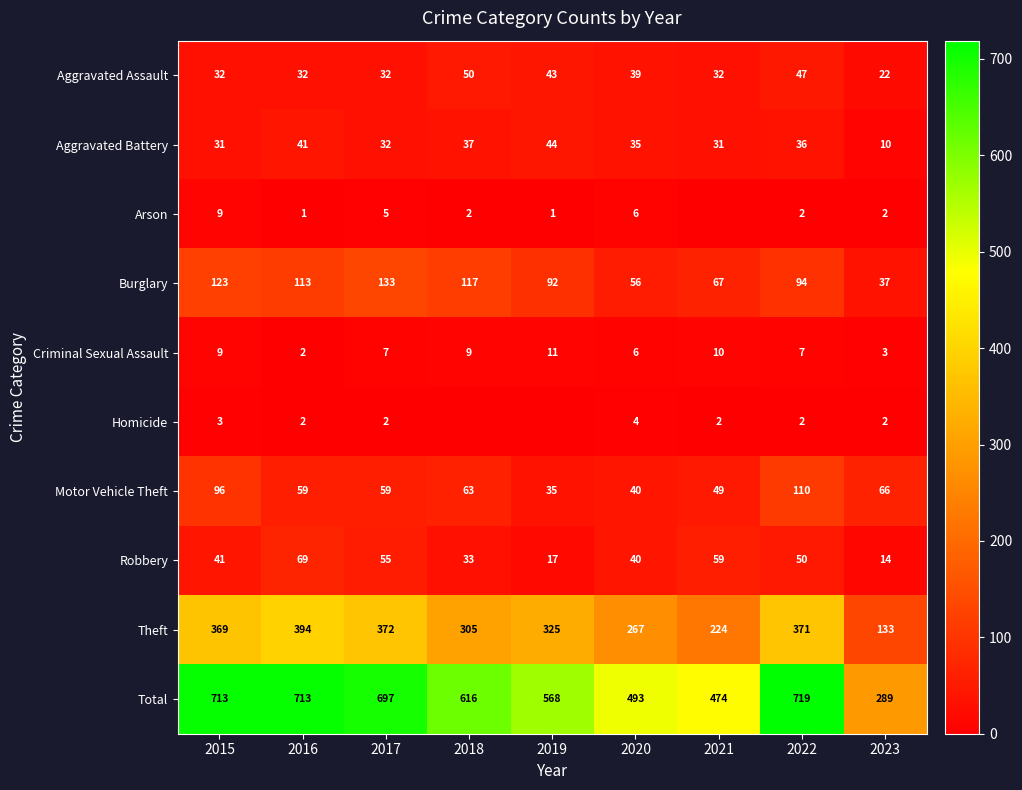

What is the sum of the Robbery values at 2016 and 2022?

119